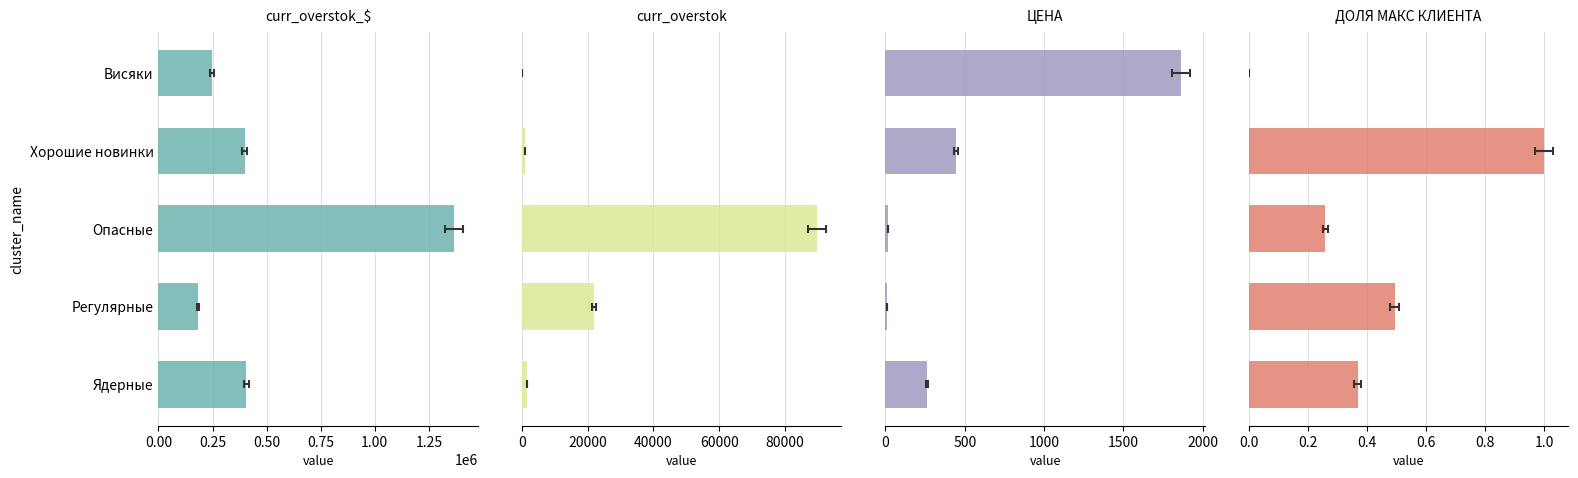

Is it true that ЦЕНА equals 804.9 at Висяки?

False